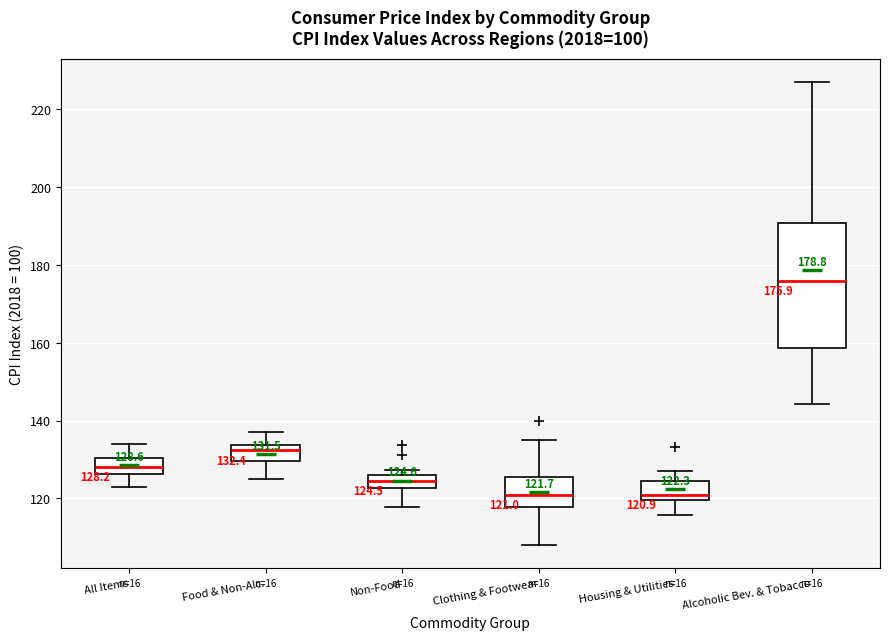

Which box's median line is the highest?

Alcoholic Bev. & Tobacco